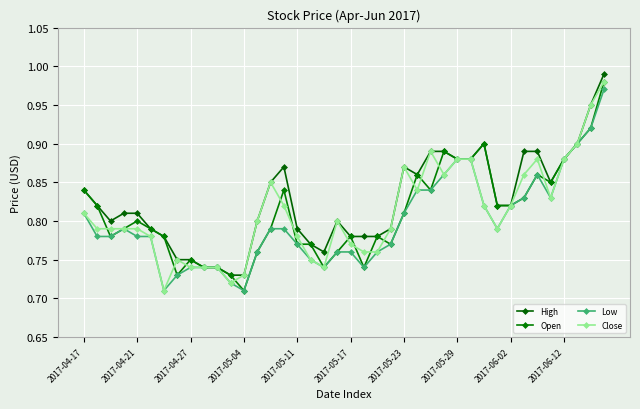

How many categories are shown in the chart?

40